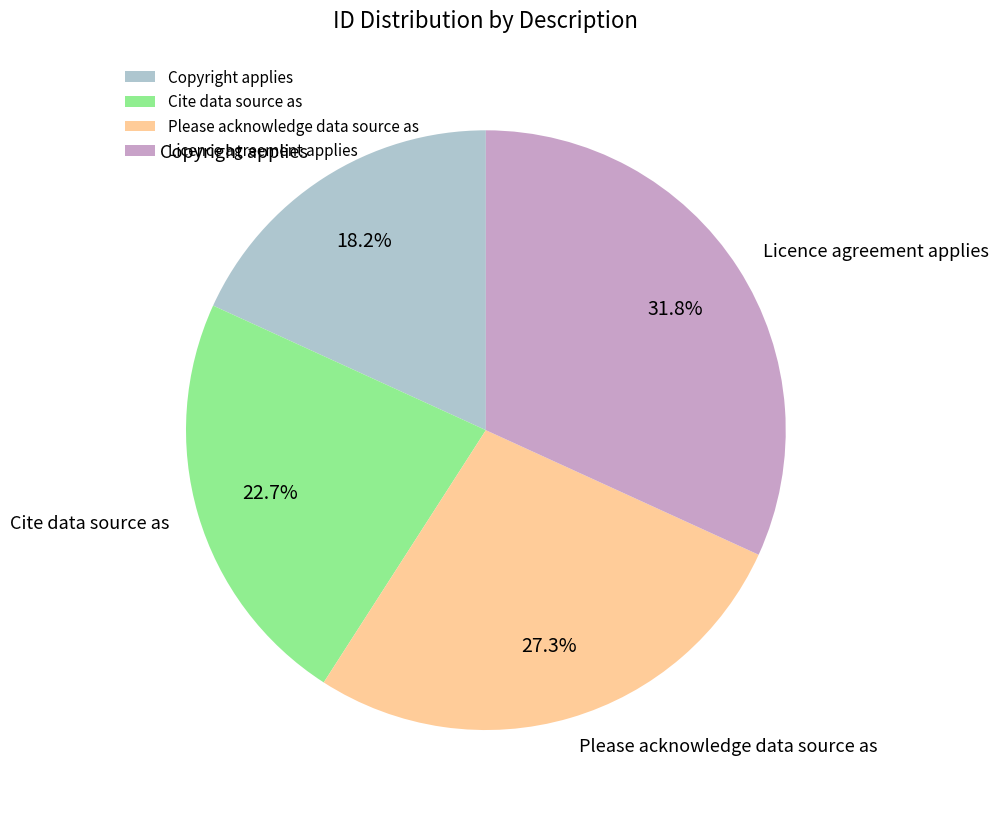

Count the number of slices in the pie.

4